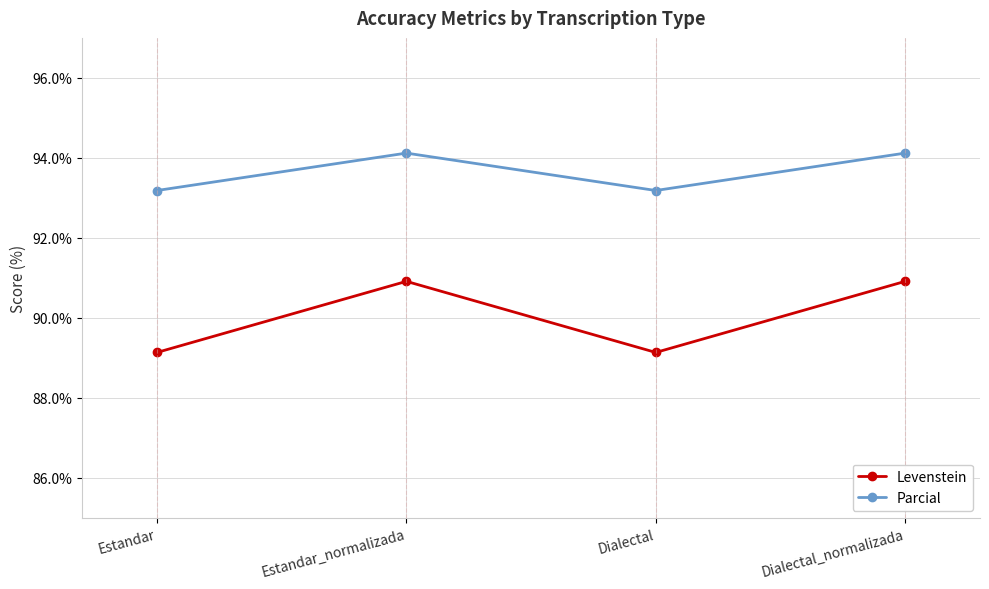

At Estandar_normalizada, list the series in order from largest to smallest.

Parcial, Levenstein